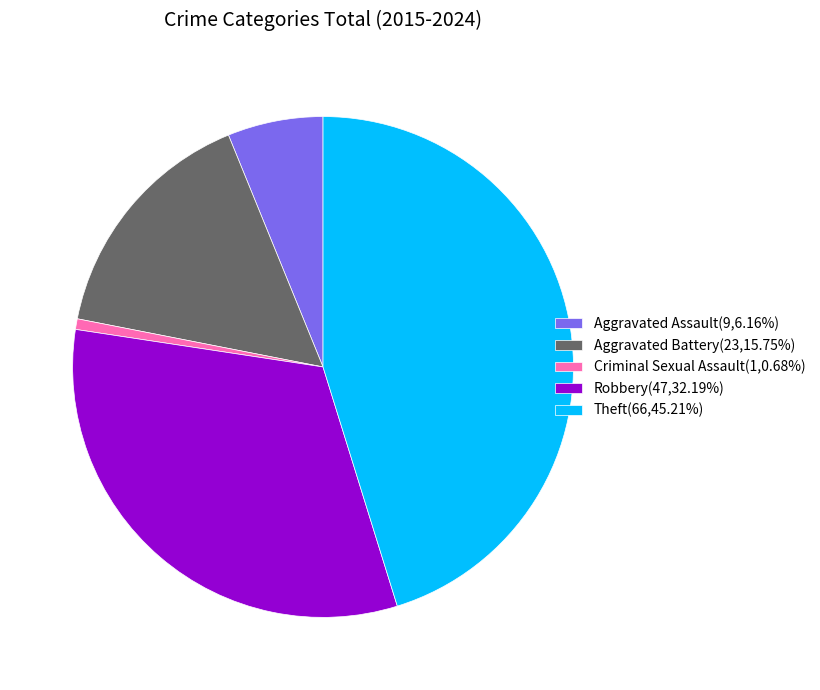

Count the number of slices in the pie.

5